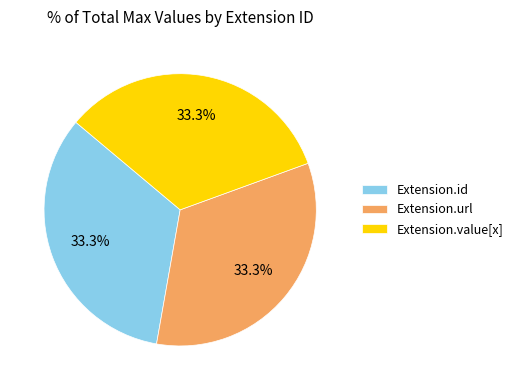

Is there any slice that represents more than half of the pie?

No